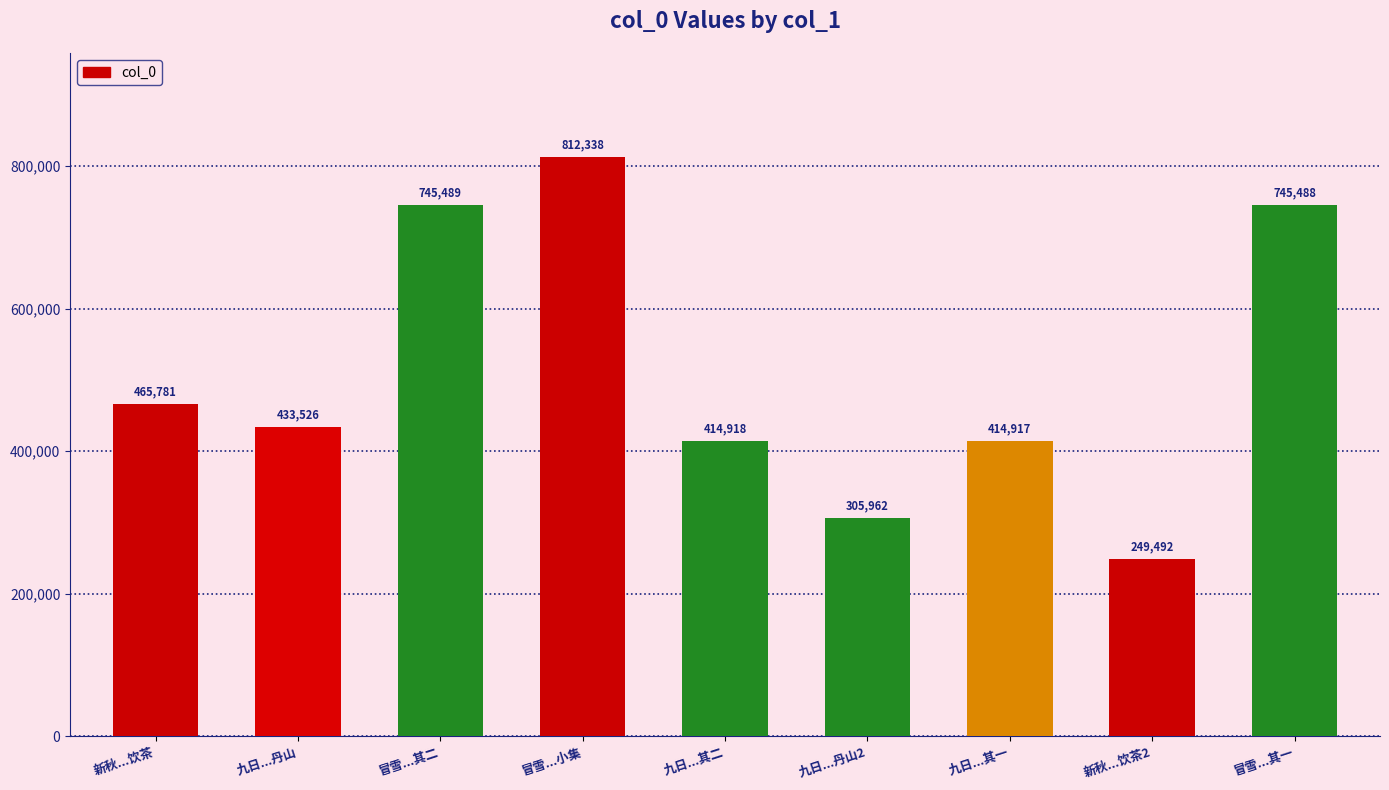

Does the chart contain any negative values?

No